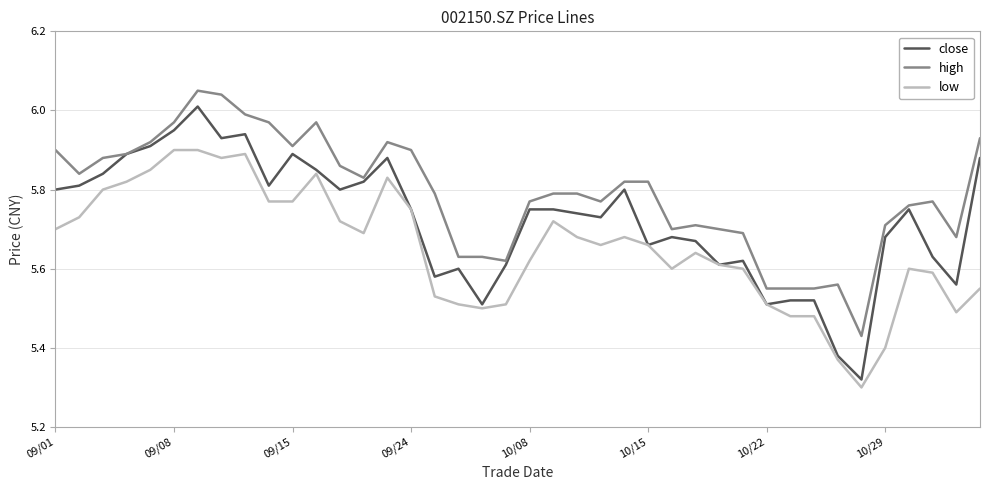

List the series in order of their overall mean, lowest first.

low, close, high